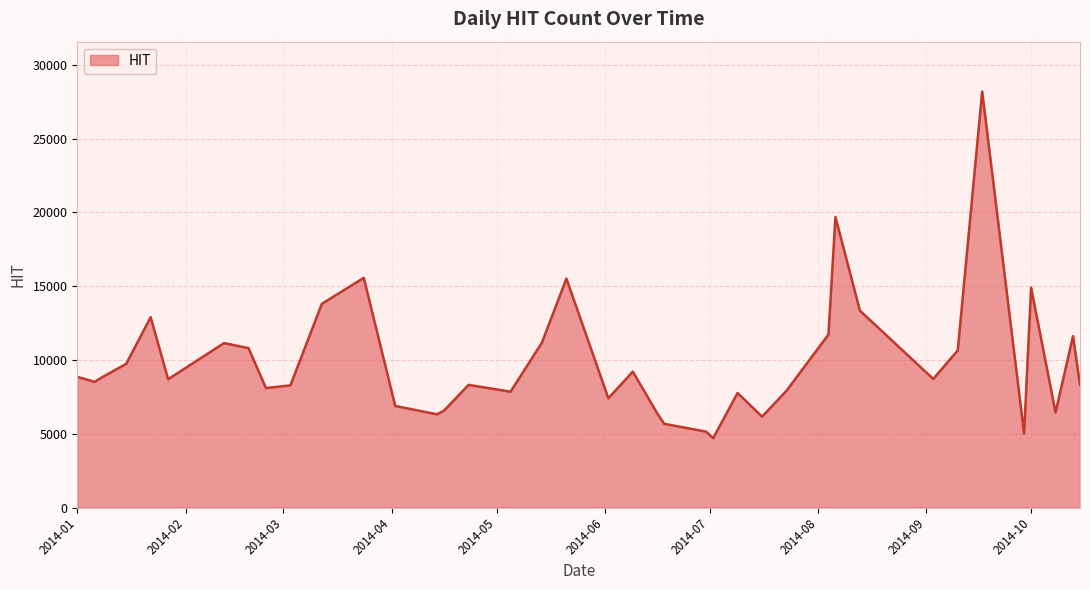

What is the smallest value displayed?

4707